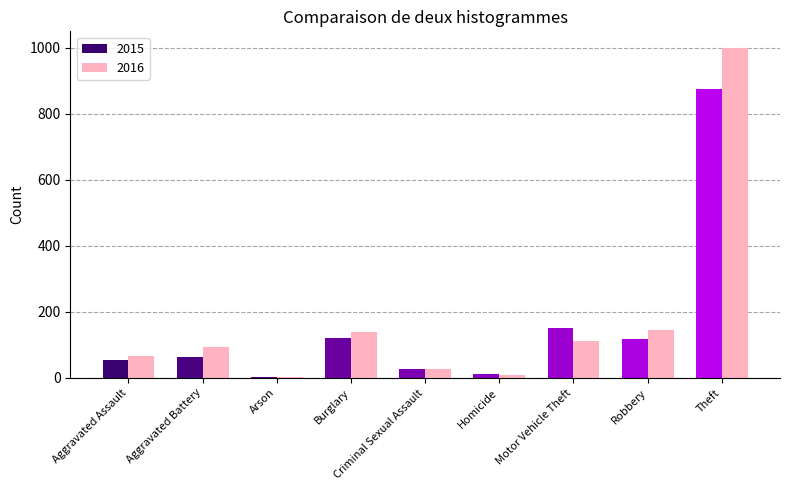

The value of 2016 at Burglary is 139. True or false?

True